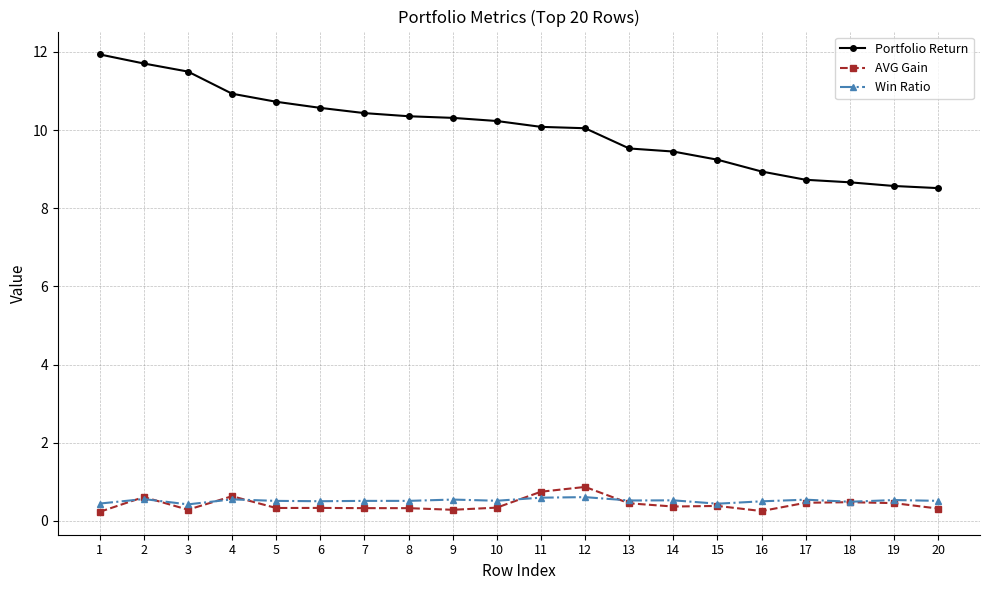

What is the total value across all series at 6?

11.4